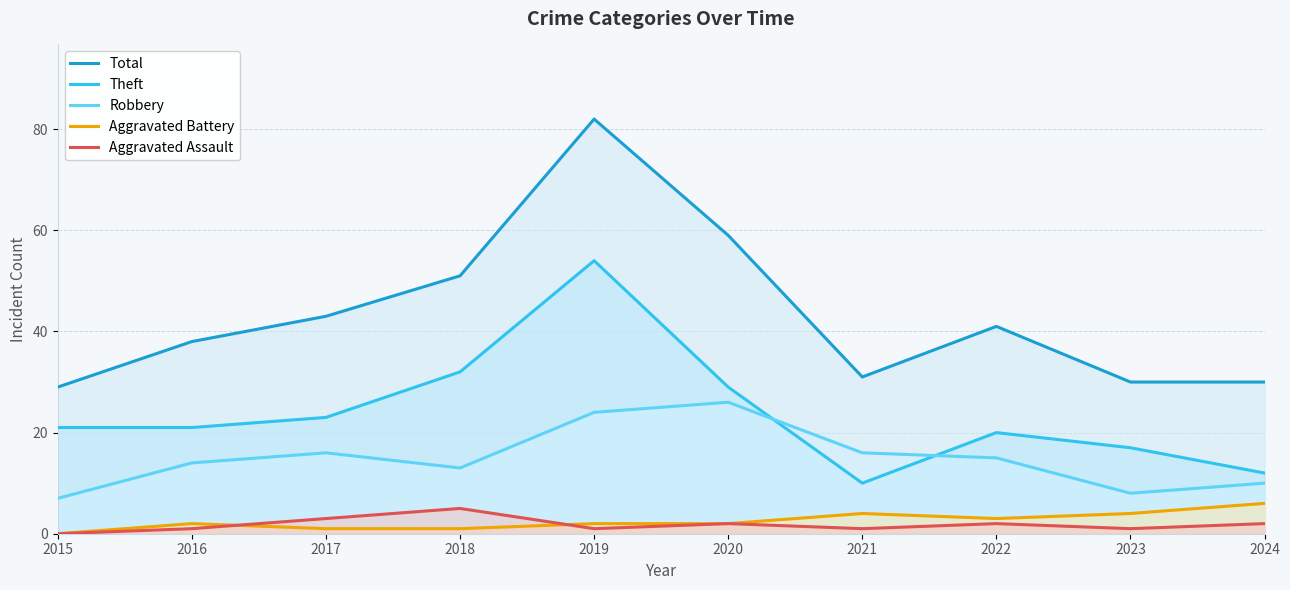

Which category has the lowest value in the Aggravated Battery series?

2015